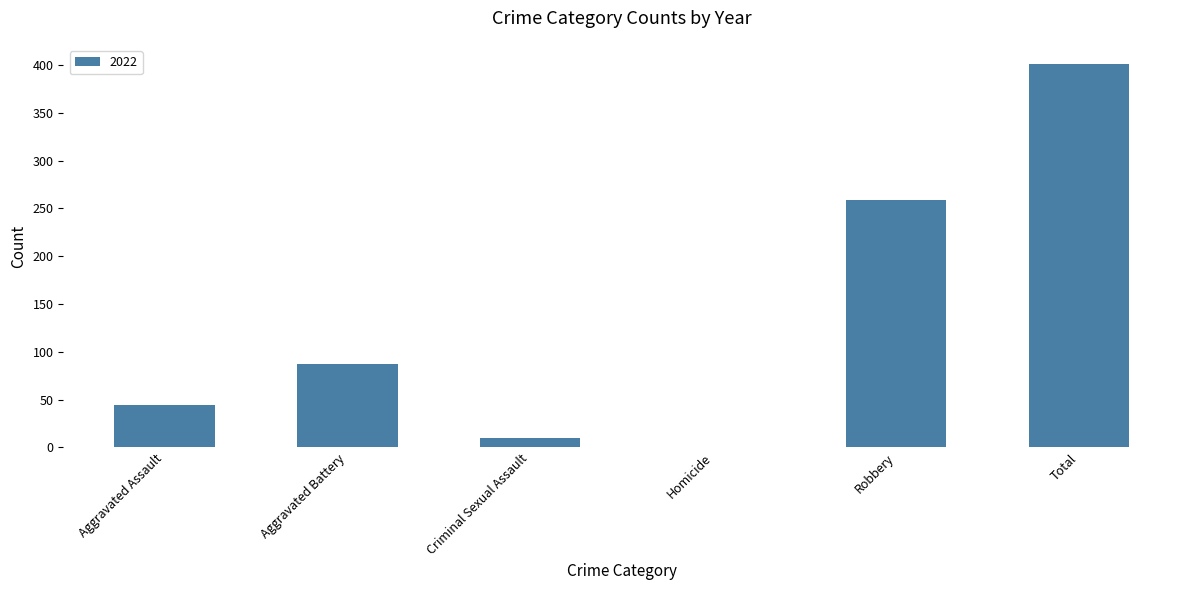

Read the value at Robbery, to the nearest 50.

250